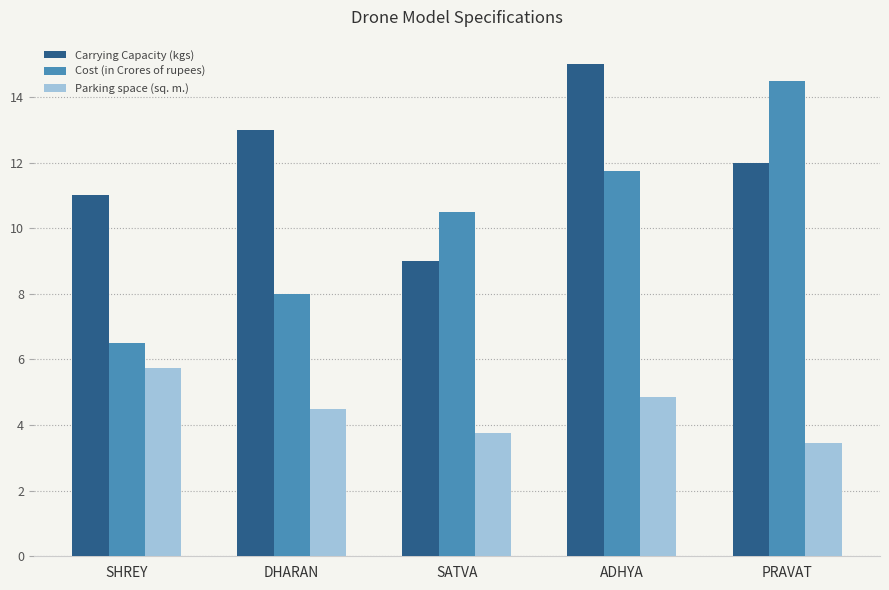

What position from the right is SATVA?

3